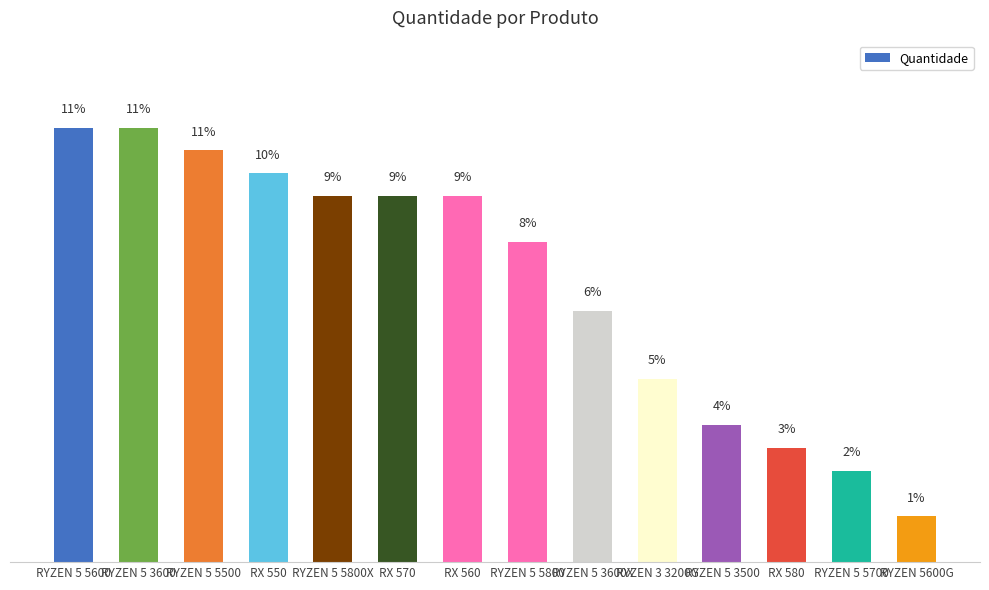

Does the chart contain stacked bars?

No